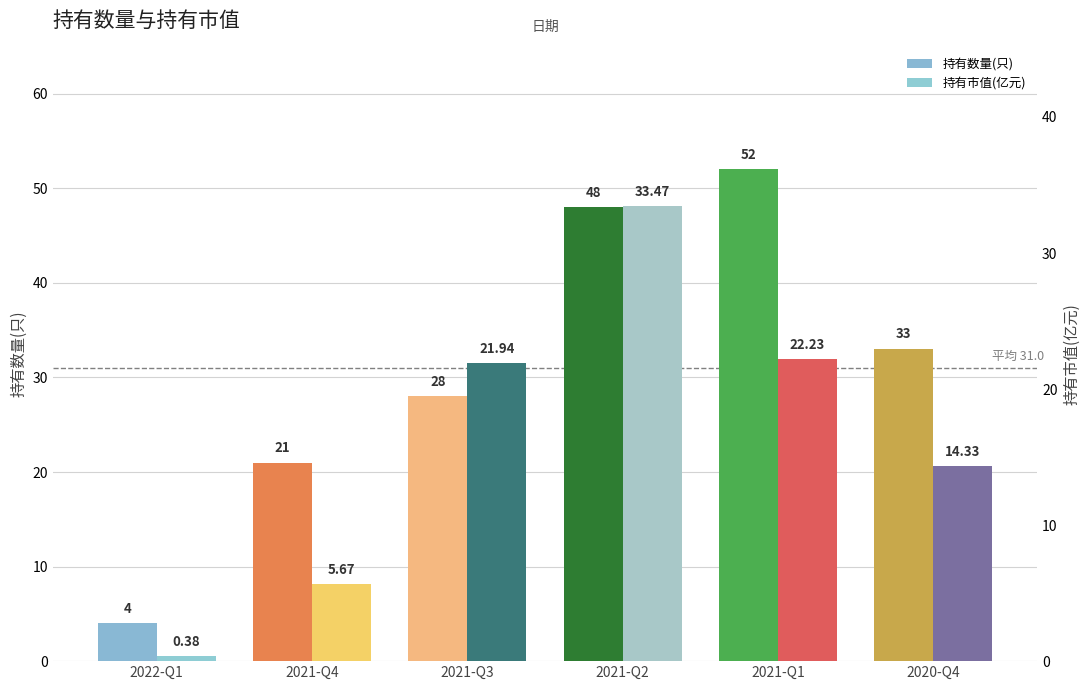

Which series changed the most between 2021-Q4 and 2020-Q4?

持有数量(只)